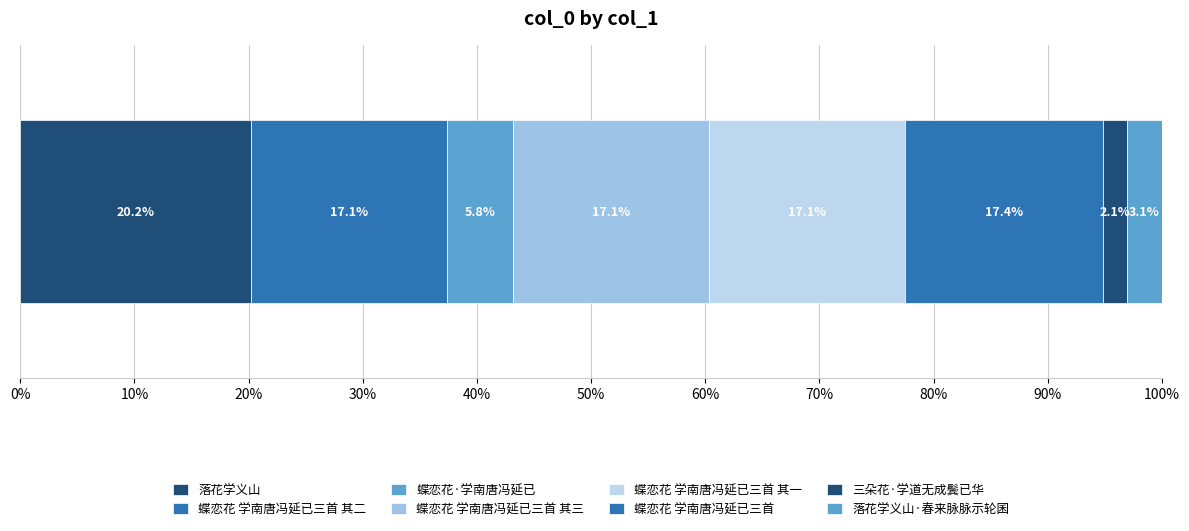

Reading right to left, extract all data points from this chart.

落花学义山·春来脉脉示轮囷=149349	三朵花·学道无成鬓已华=99869	蝶恋花 学南唐冯延已三首=844370	蝶恋花 学南唐冯延已三首 其一=831349	蝶恋花 学南唐冯延已三首 其三=831351	蝶恋花·学南唐冯延已=281440	蝶恋花 学南唐冯延已三首 其二=831350	落花学义山=980379